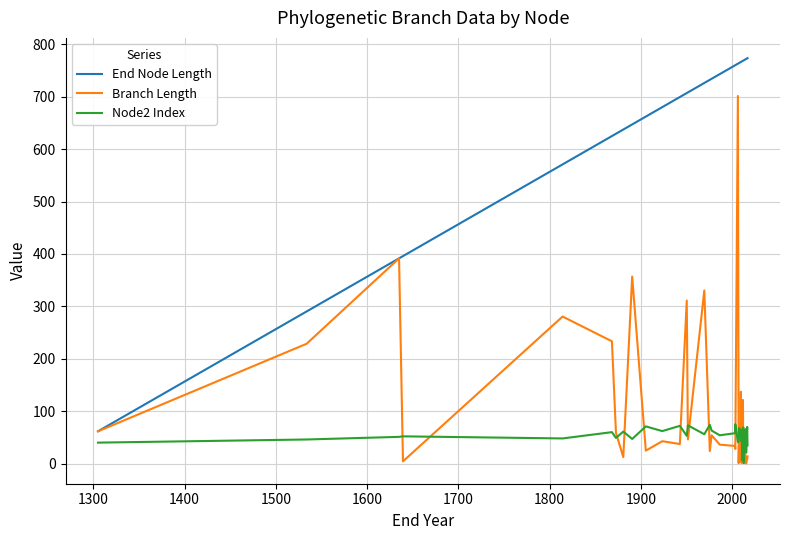

What position from the left is 1900?

8